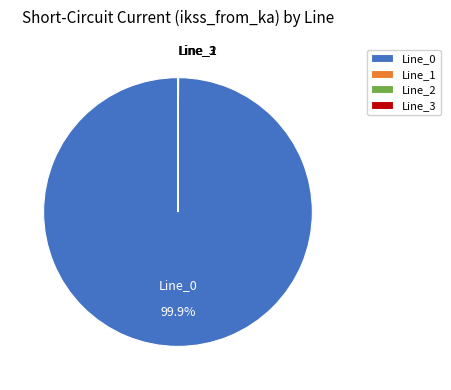

Which category has the biggest portion of the pie?

Line_0